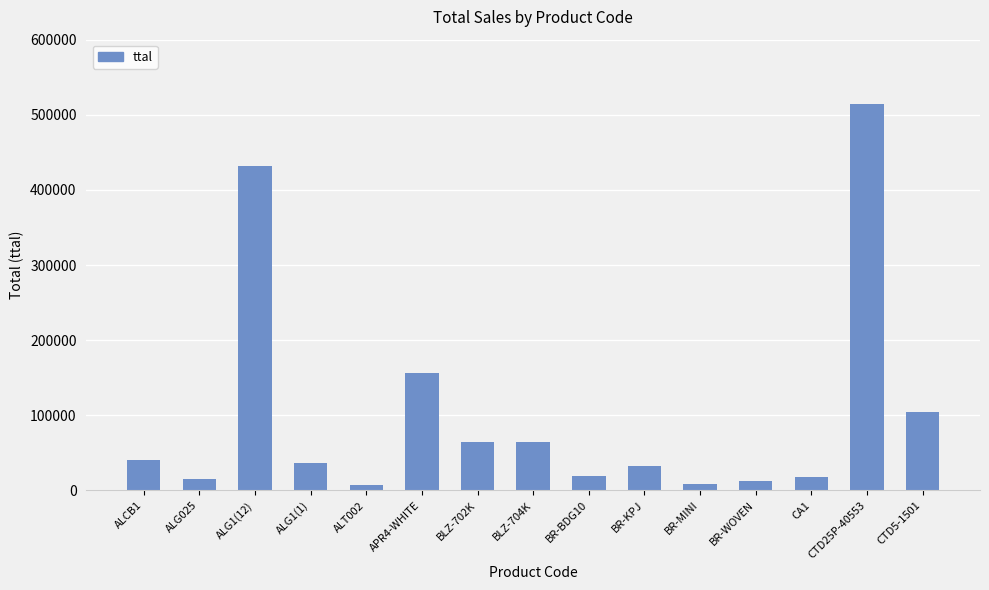

Which has a higher value, CTD5-1501 or BR-WOVEN?

CTD5-1501